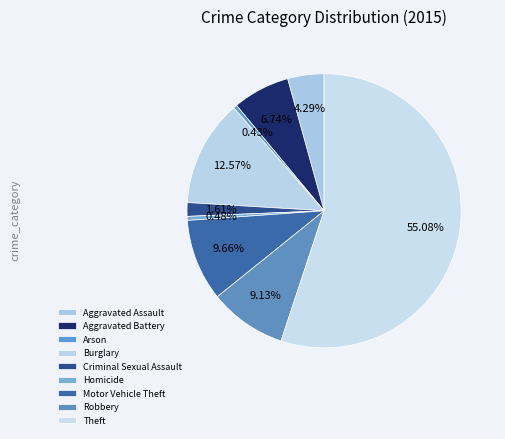

Which has a higher value, Aggravated Battery or Criminal Sexual Assault?

Aggravated Battery